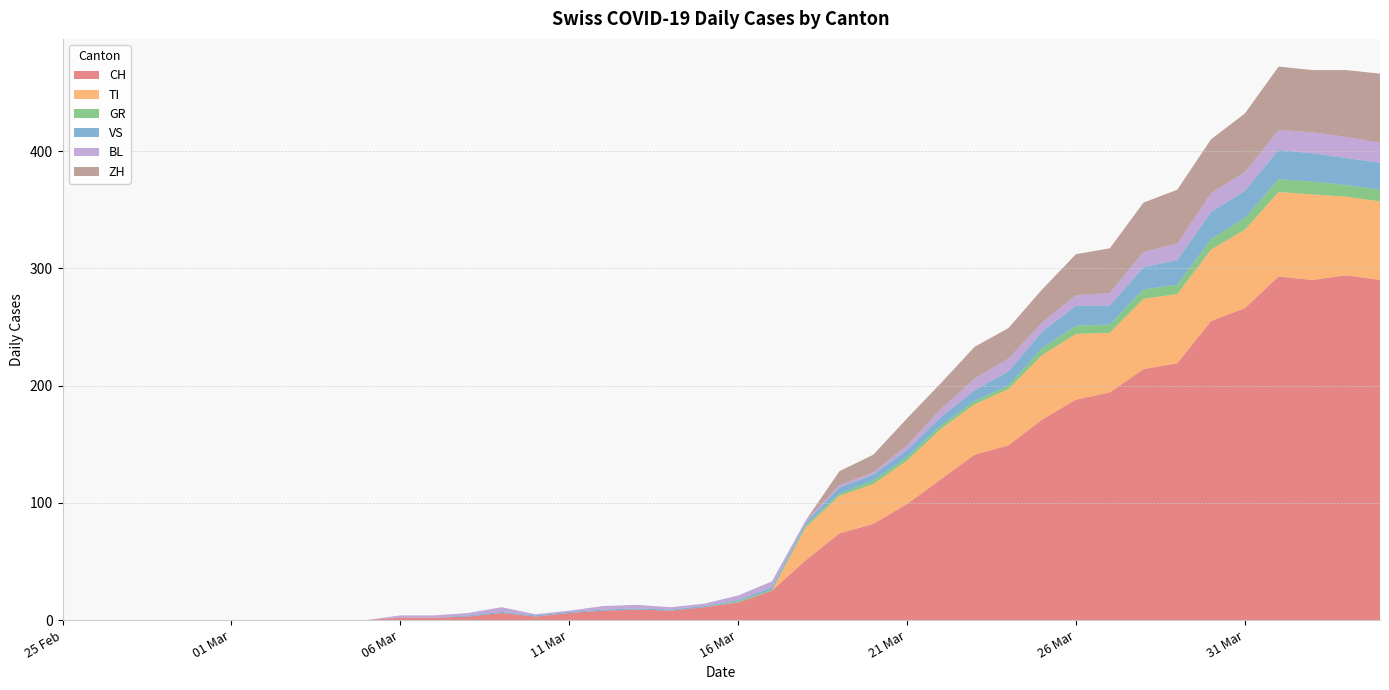

Reading left to right, what are all the values shown in this chart?

CH: 0	0	0	0	0	0	0	0	0	0	2	2	3	6	3	6	8	9	8	11	15	25	51	74	82	99	120	141	149	171	188	194	214	219	255	266	293	290	294	290
TI: 0	0	0	0	0	0	0	0	0	0	0	0	0	0	0	0	0	0	0	0	0	0	28	32	34	37	43	43	48	55	56	51	60	59	61	67	72	73	67	67
GR: 0	0	0	0	0	0	0	0	0	0	0	0	0	0	0	0	0	0	0	0	1	1	2	2	3	3	3	3	3	6	7	7	8	8	9	10	11	11	10	10
VS: 0	0	0	0	0	0	0	0	0	0	0	0	1	1	1	1	1	1	1	1	1	2	2	5	5	6	7	9	12	14	17	16	19	21	23	23	25	24	23	23
BL: 0	0	0	0	0	0	0	0	0	0	2	2	2	4	1	1	3	3	2	2	4	5	2	2	2	4	7	10	11	8	9	11	13	14	16	16	17	18	18	17
ZH: 0	0	0	0	0	0	0	0	0	0	0	0	0	0	0	0	0	0	0	0	0	0	0	12	15	23	22	27	26	28	35	38	42	46	46	50	54	53	57	59